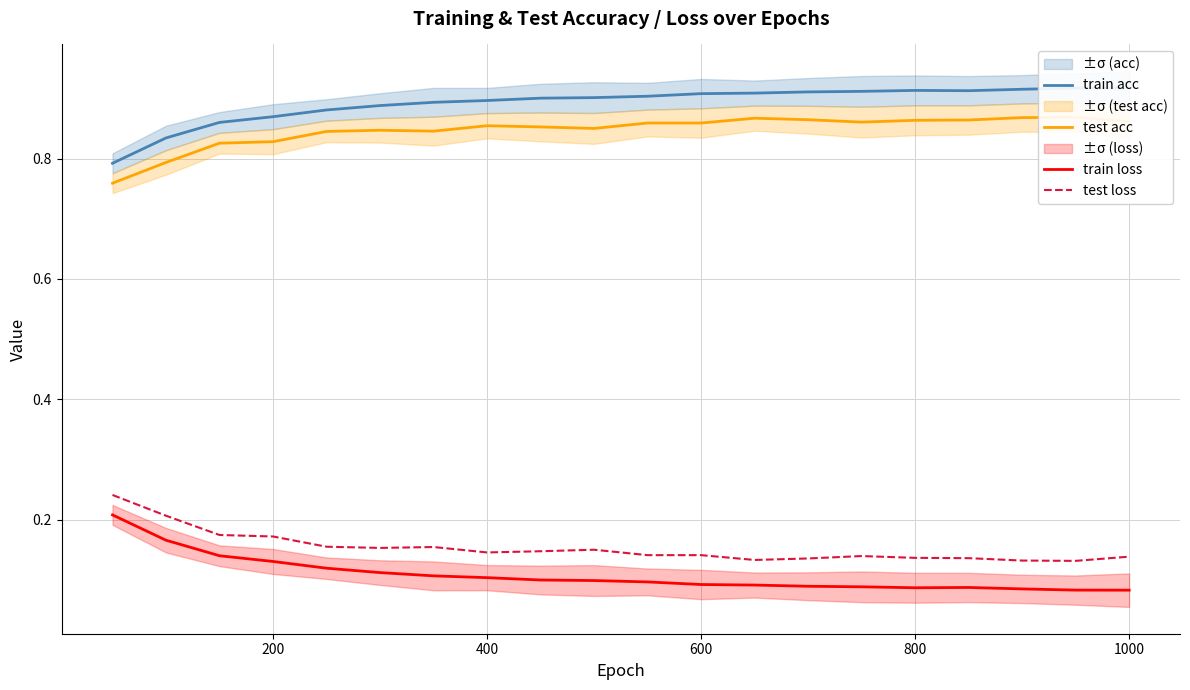

True or false: train loss has a value of 0.1 at 600.

True